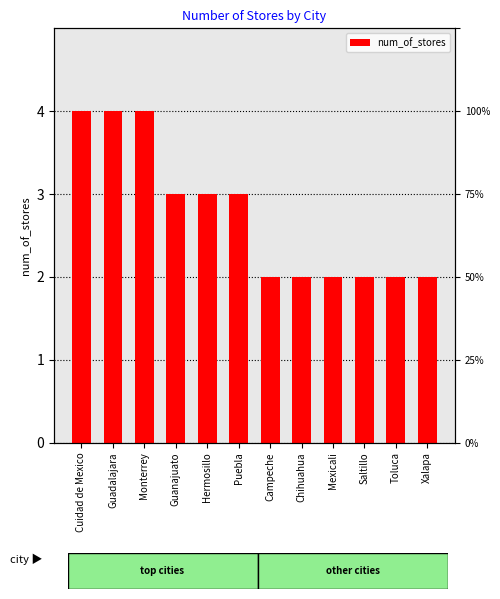

Count the number of categories in the chart.

12